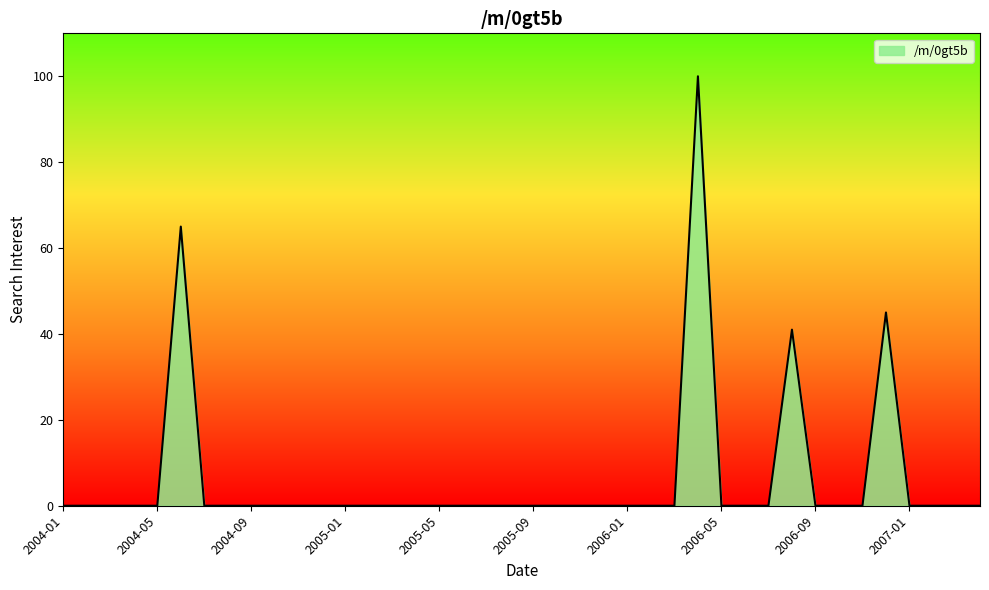

What is the difference between the maximum and minimum values?

100